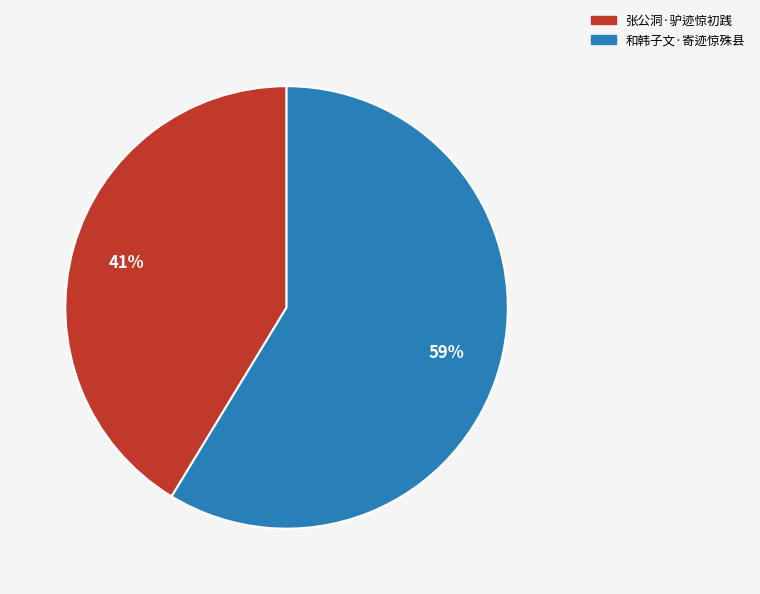

Is the sum of 和韩子文·寄迹惊殊县 and 张公洞·驴迹惊初践 greater than half?

Yes